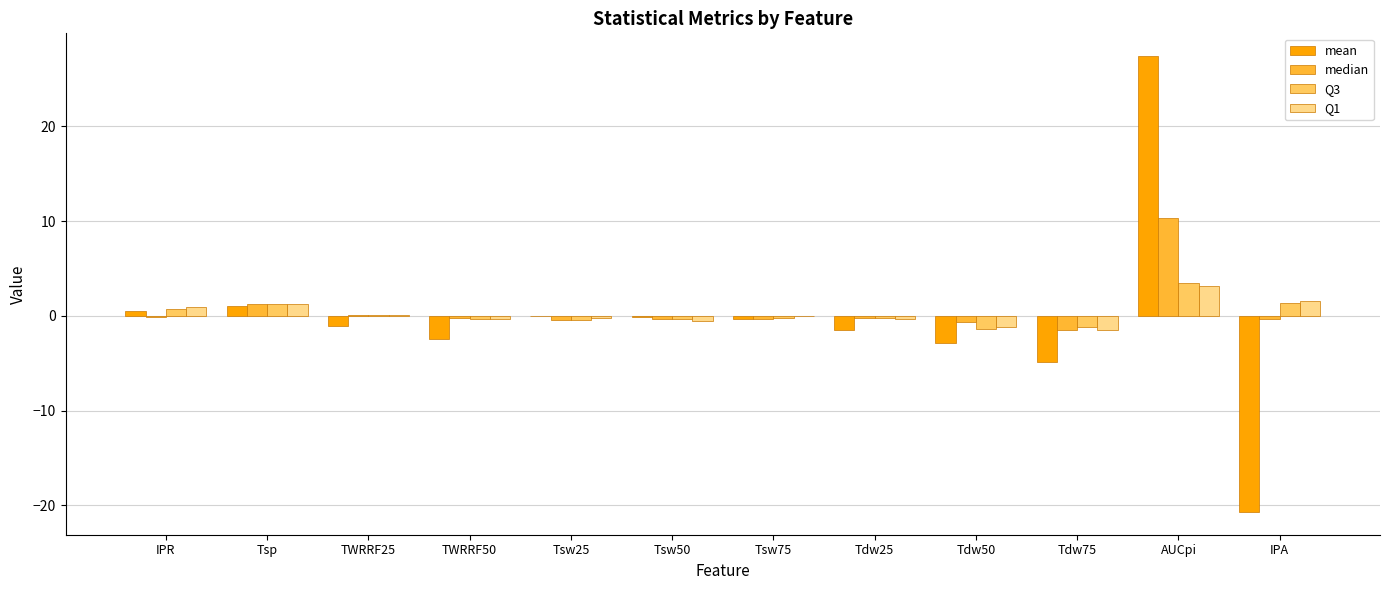

What is the average value of the Q1 series?

0.3